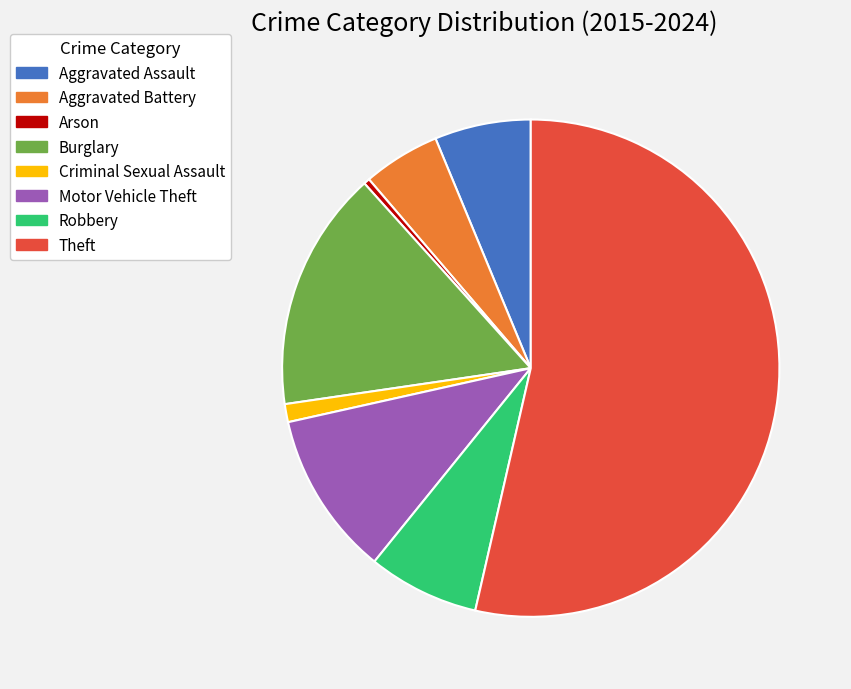

Count the number of slices in the pie.

8